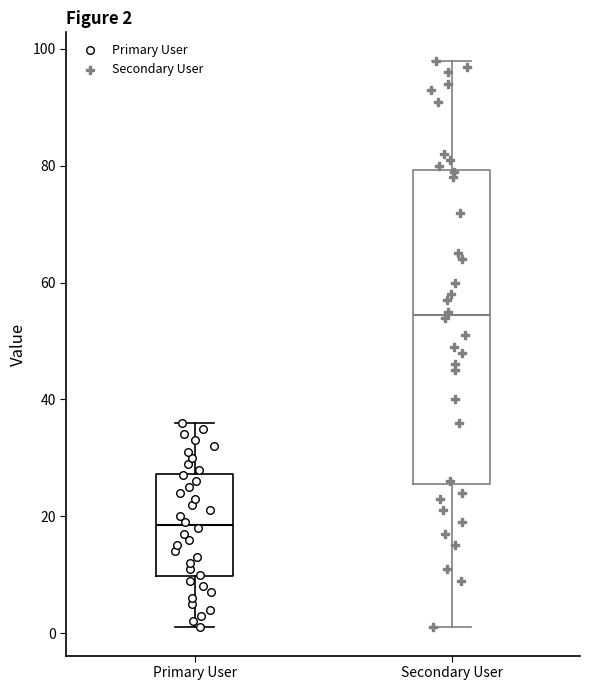

Comparing the boxes themselves (not the whiskers), which one is the tallest?

Secondary User